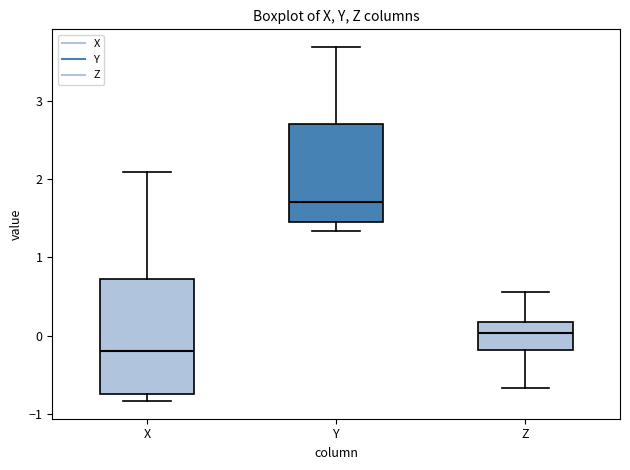

Comparing the boxes themselves (not the whiskers), which one is the tallest?

X